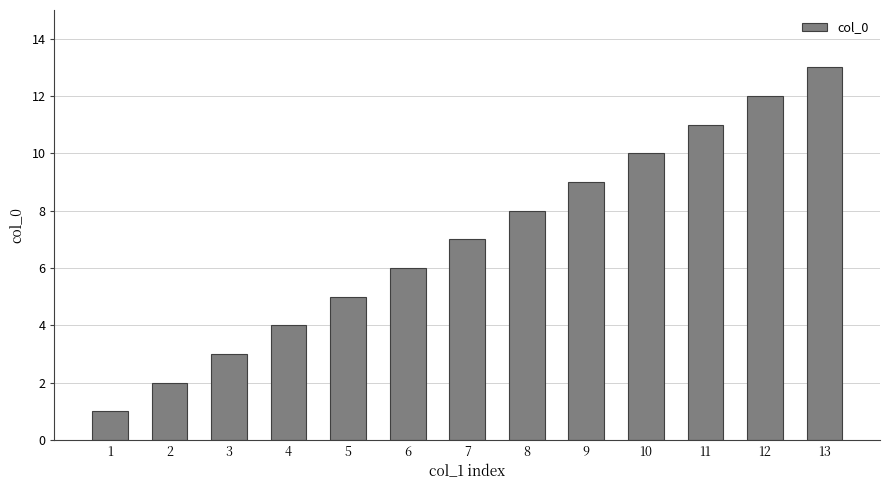

The chart shows a value of 2 at 2. True or false?

True